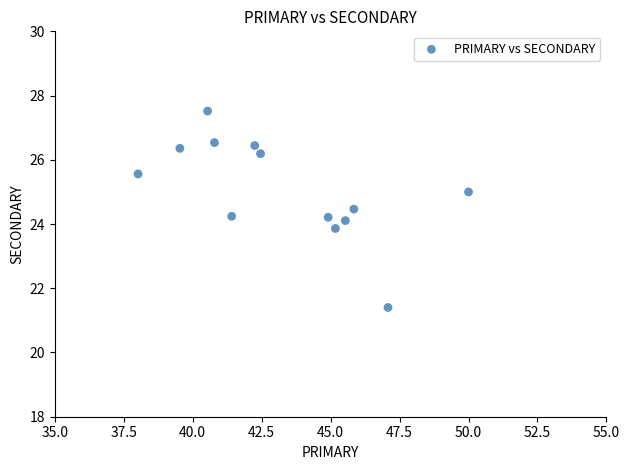

What is the range of X values (max minus min)?

12.0